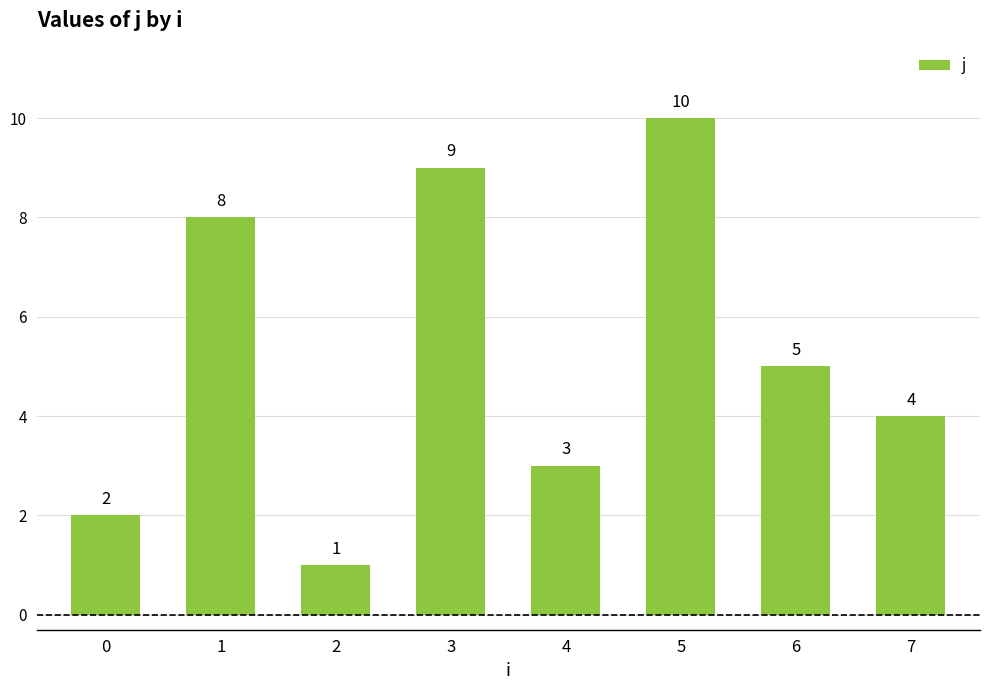

What is the sum of all values?

42